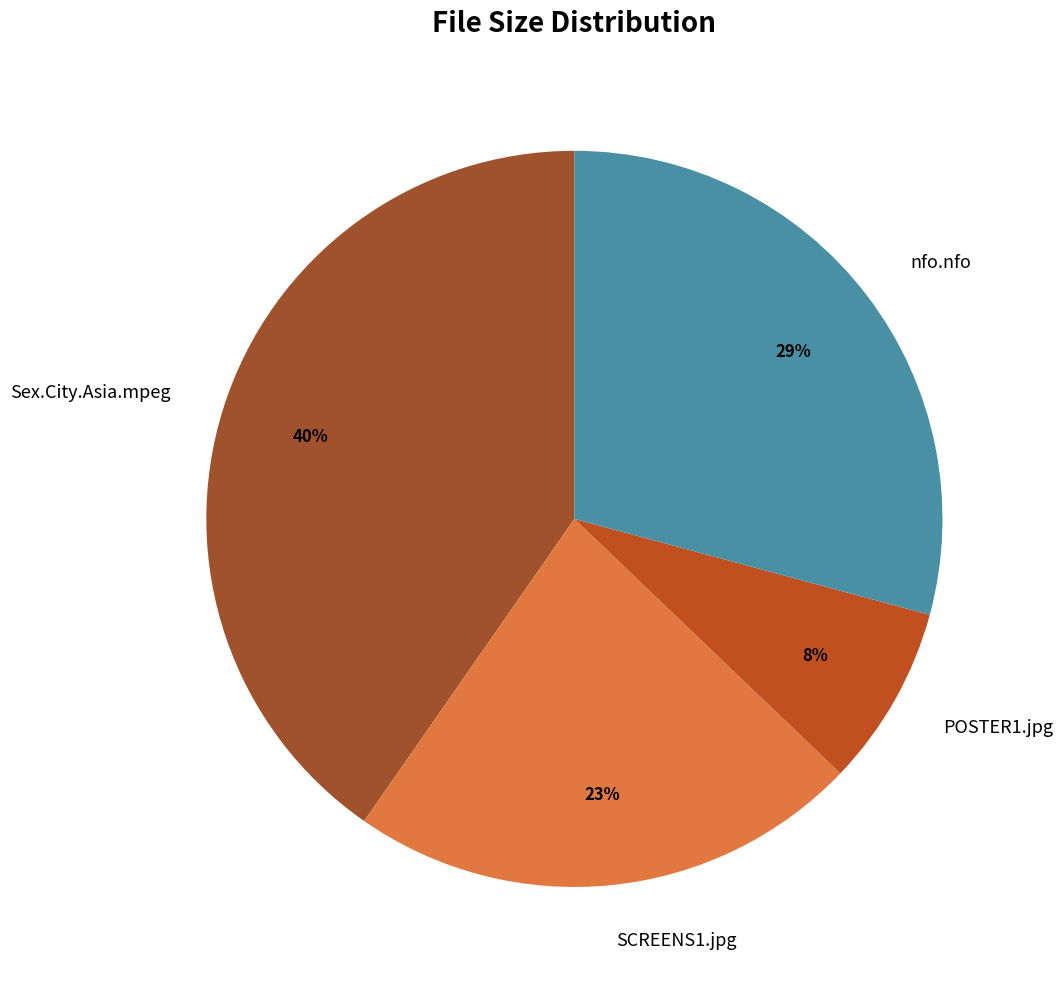

Is nfo.nfo the majority of the pie?

No